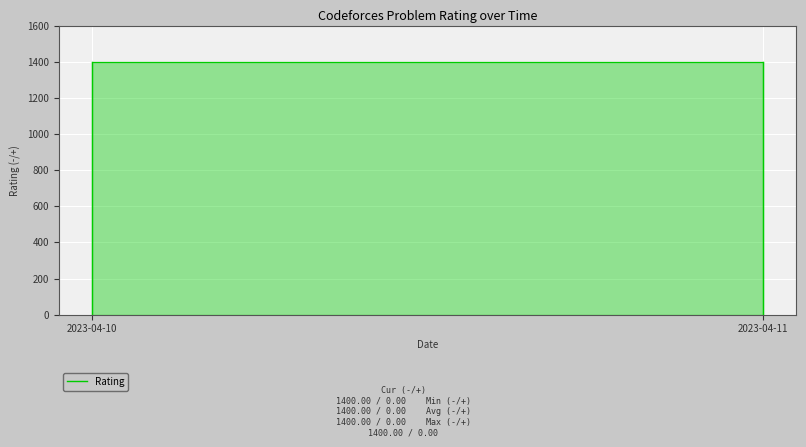

Which label corresponds to the smallest value in the chart?

2023-04-10